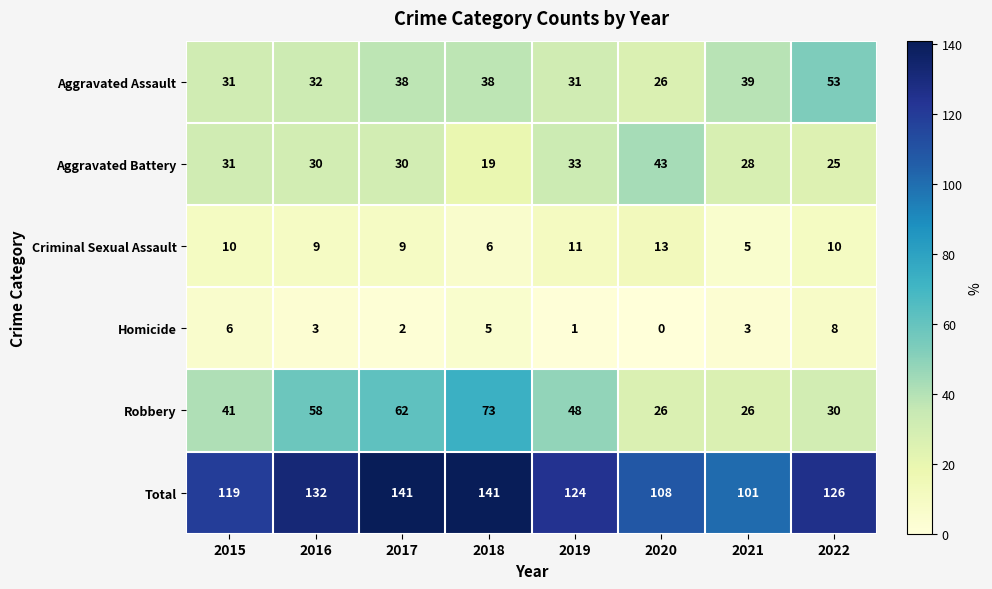

What is the highest value of the Aggravated Assault series?

53